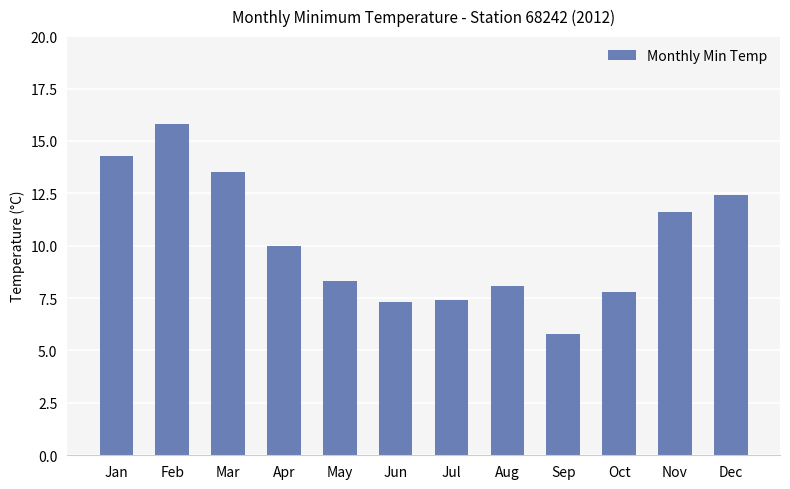

Which has a higher value, Sep or Feb?

Feb